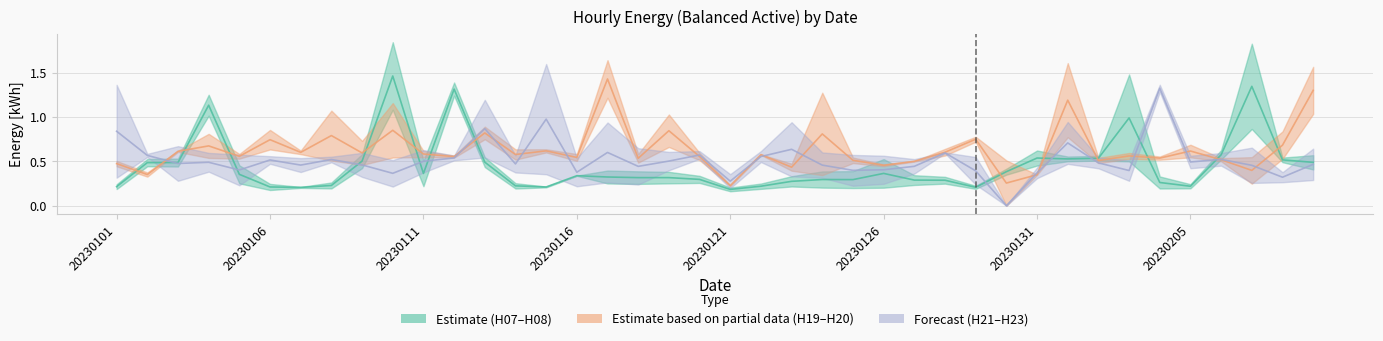

The H20 series shows 0.5 at 20230204. True or false?

True